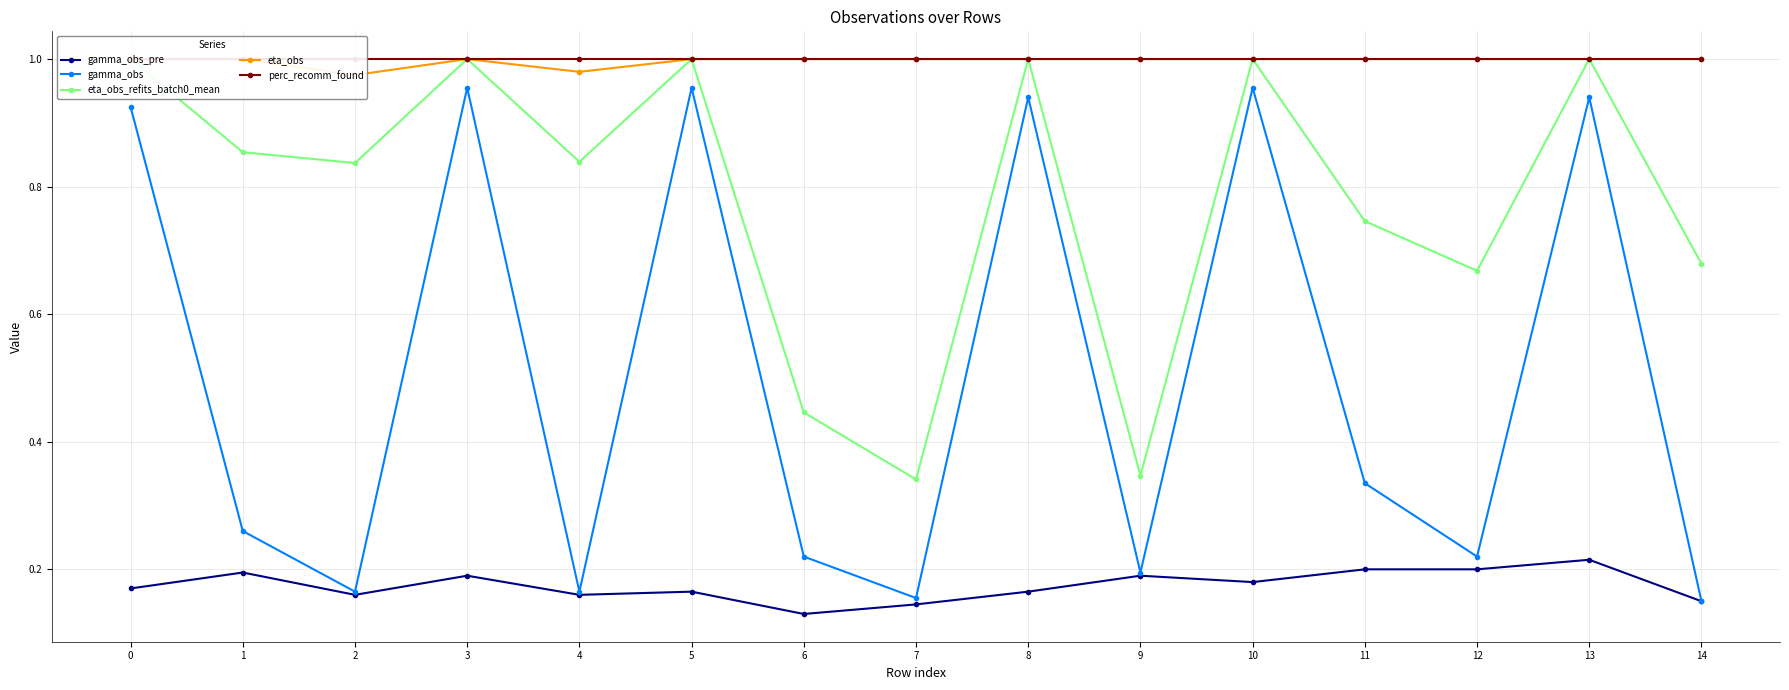

Read the gamma_obs_pre value at 0.

0.2